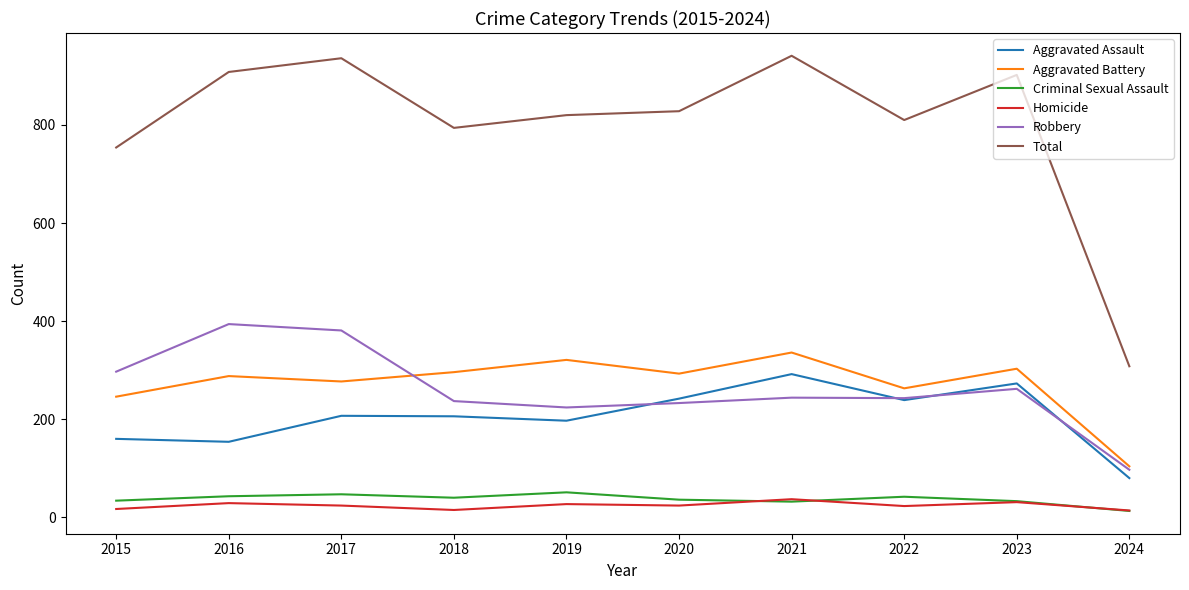

At how many categories does at least one series exceed 477?

9